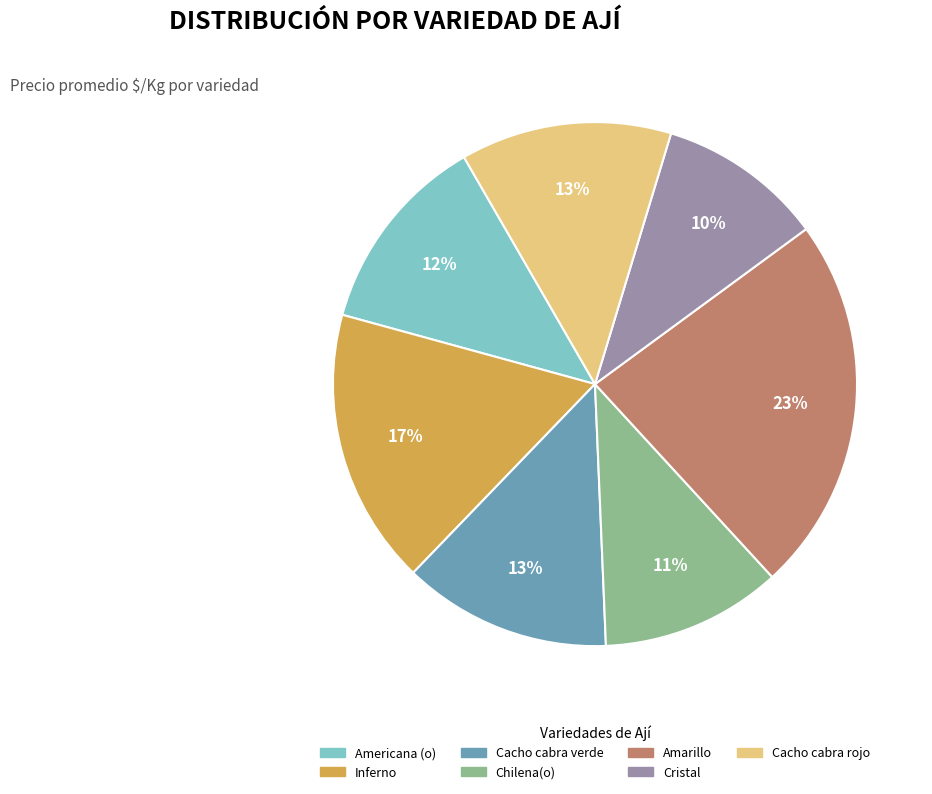

To the nearest percent, what is the combined percentage of Amarillo and Cacho cabra rojo?

36%